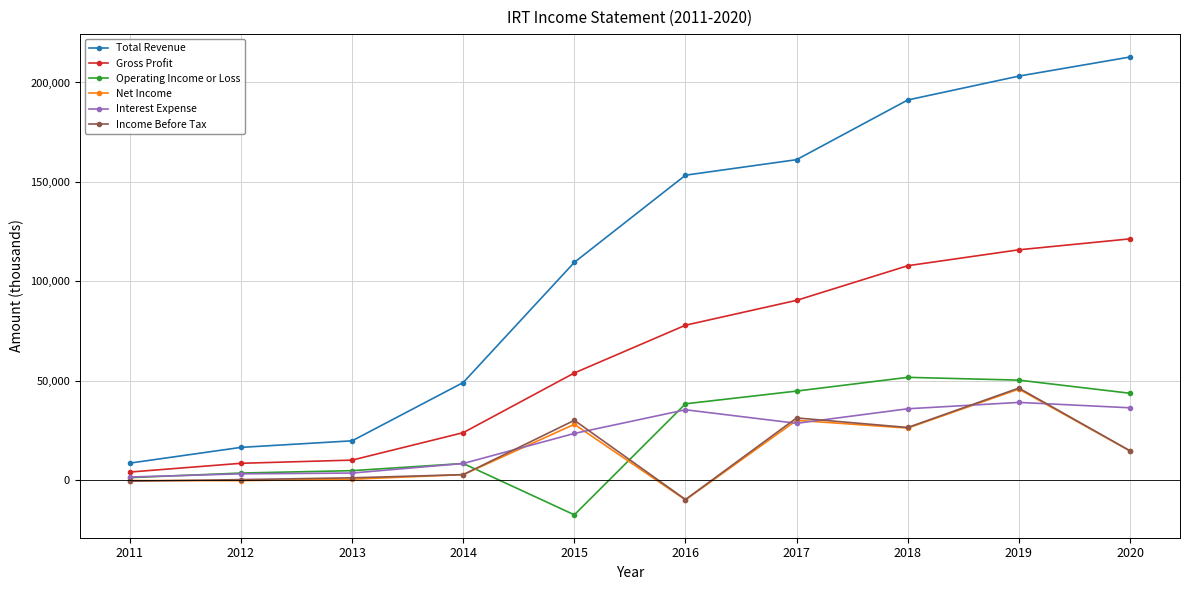

Which series has the largest range (max minus min)?

Total Revenue